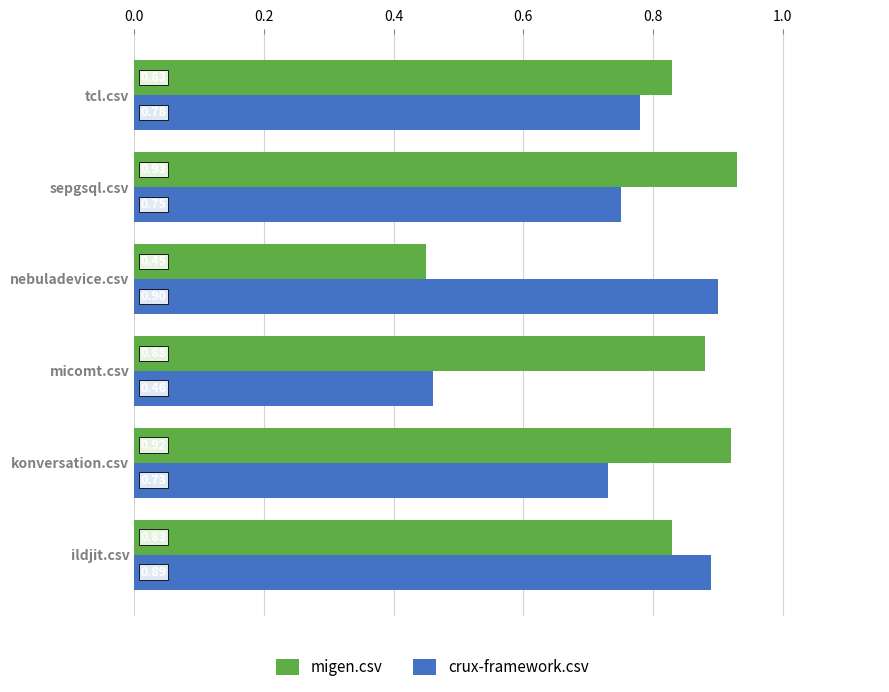

At which label does migen.csv reach its minimum?

nebuladevice.csv